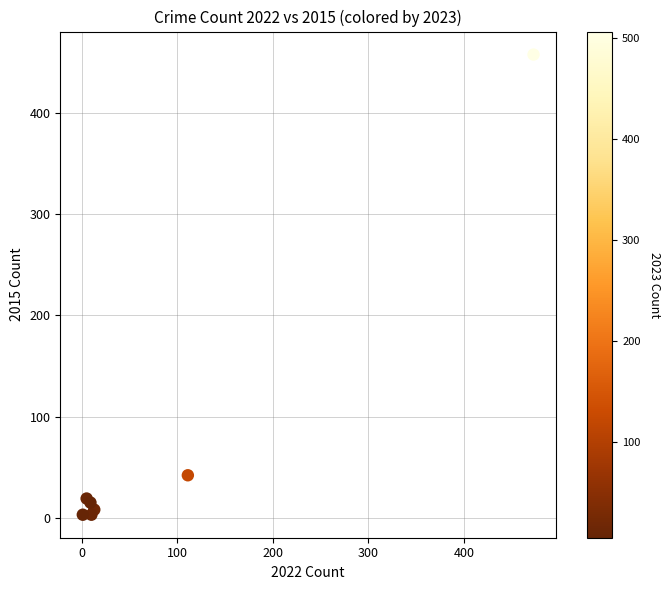

What Y value in the scatter plot is closest to 230?

42